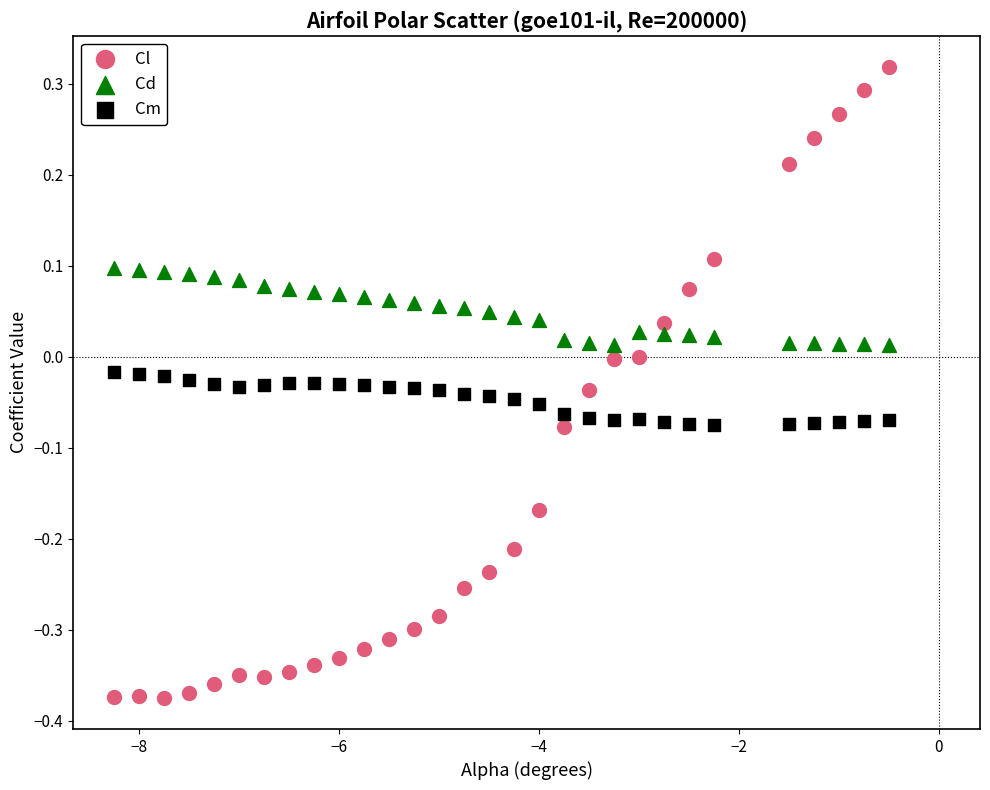

Which series has the widest spread of Y values?

Cl